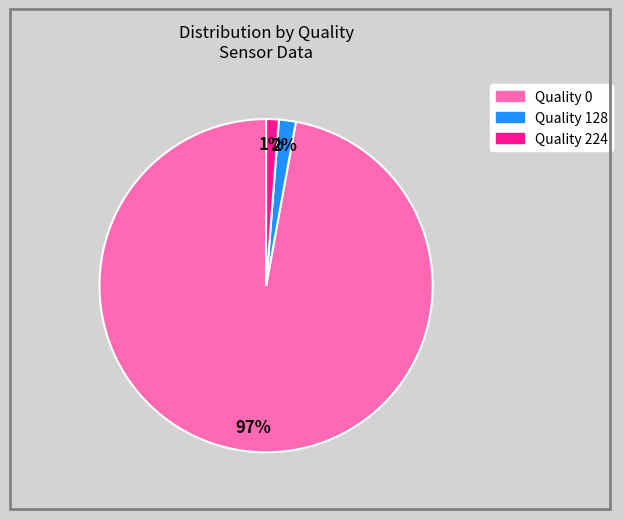

How many slices are in this pie chart?

3